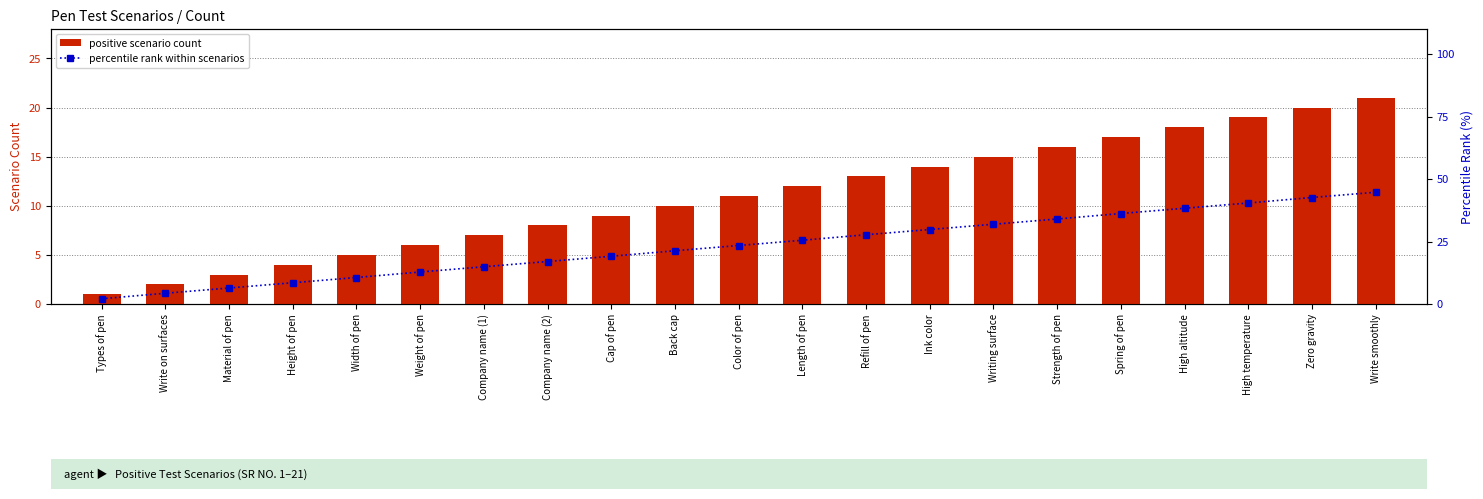

What are all the series names shown in the legend?

positive scenario count, percentile rank within scenarios